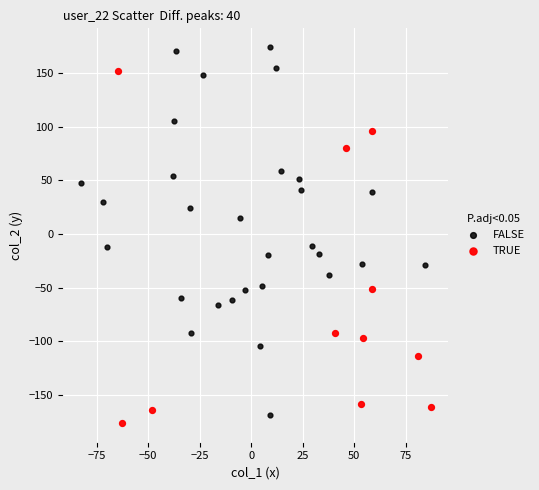

What are all the series names shown in the legend?

FALSE, TRUE